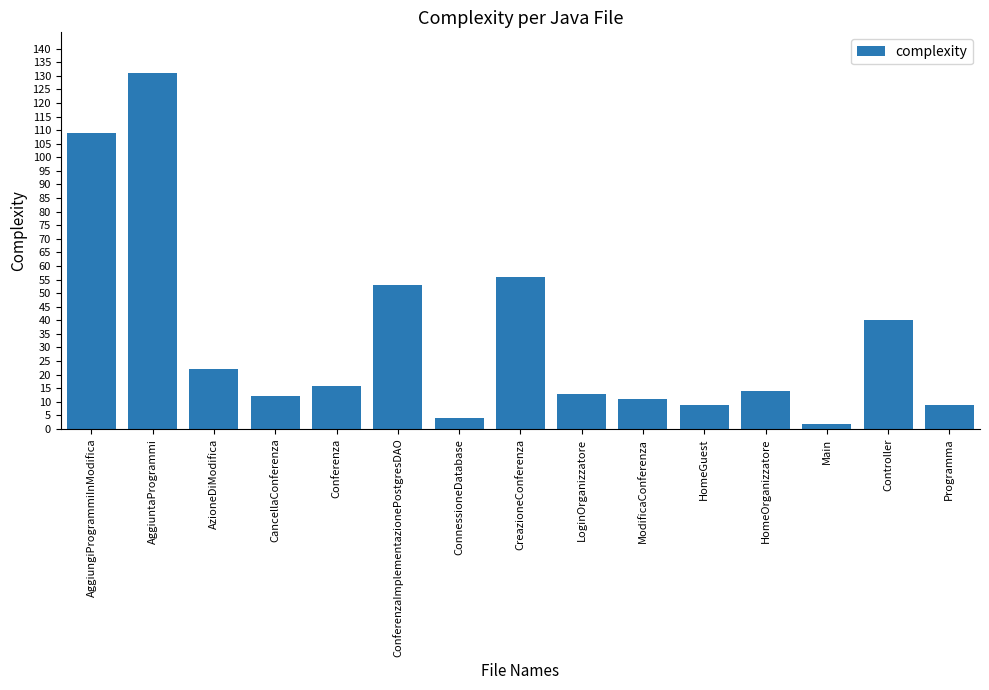

Approximately how many times larger is the value at HomeOrganizzatore compared to ConnessioneDatabase?

3.5